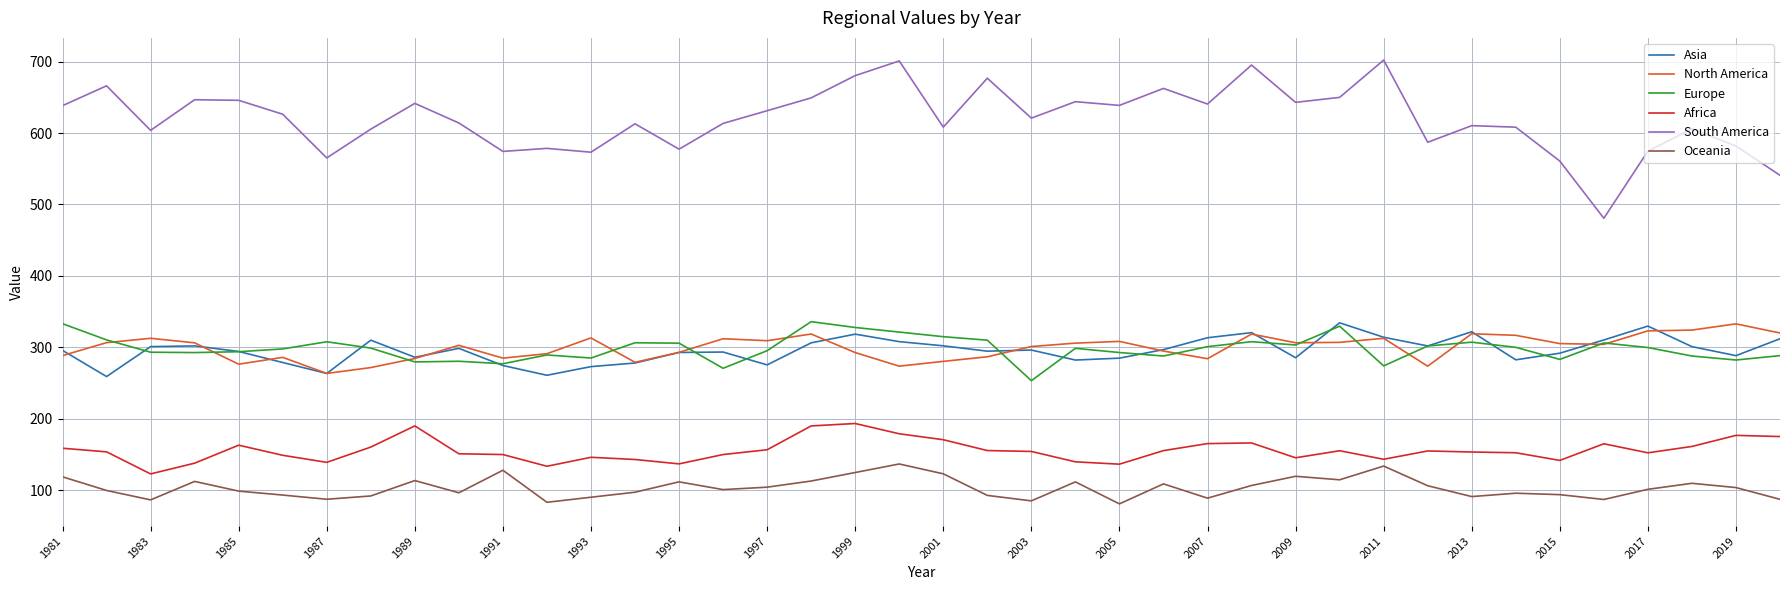

True or false: Africa and Asia intersect in this chart.

False